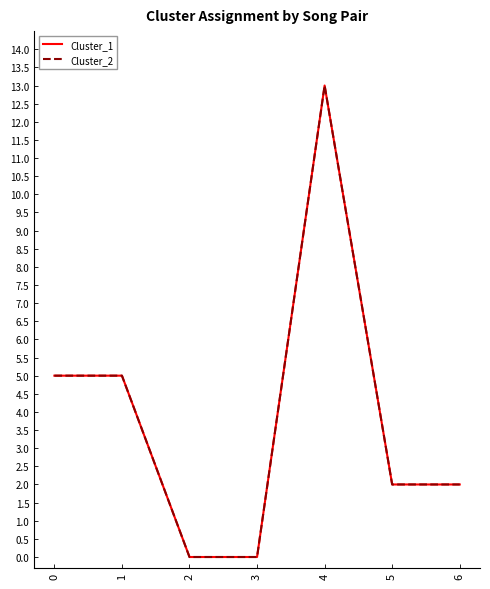

Count the Cluster_1 values in the range 0 to 5.

6